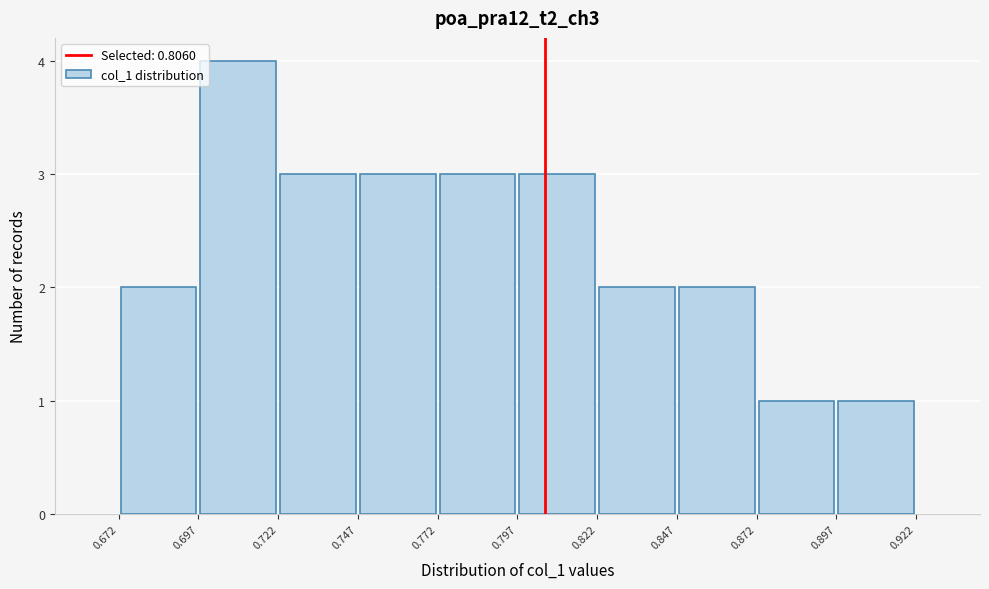

How tall is the bar that spans 0.897 to 0.922 on the x-axis? The values are not printed on the chart, so give them approximately, as read against the axis.

1